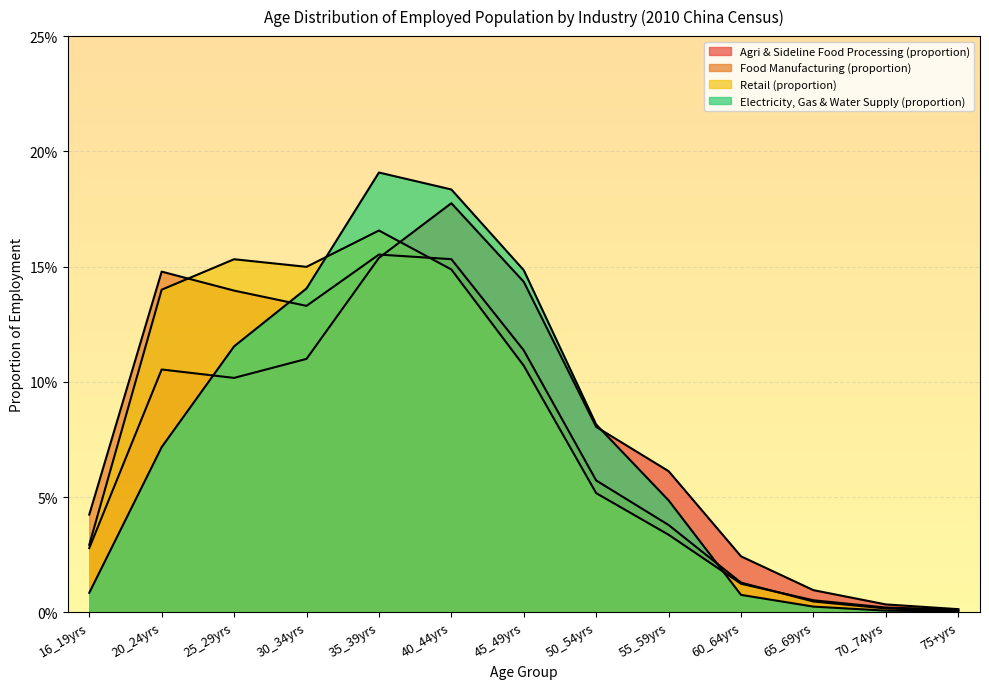

How many lines are shown in the chart?

4